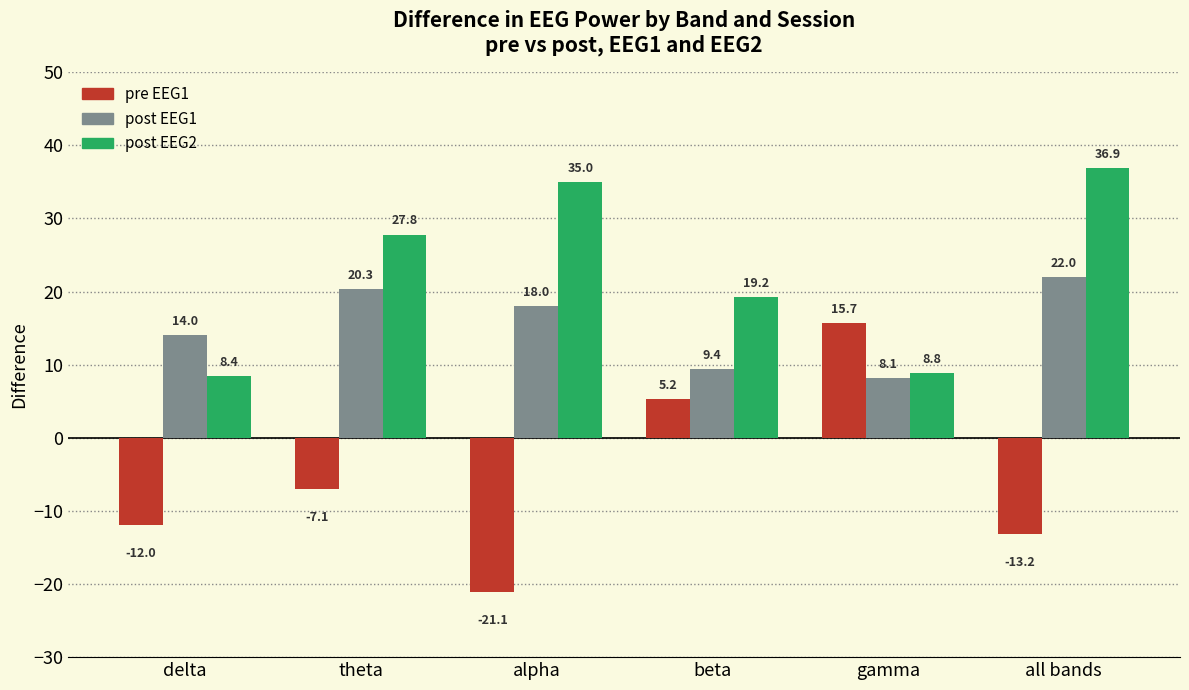

True or false: post EEG1 has a value of 15.0 at beta.

False